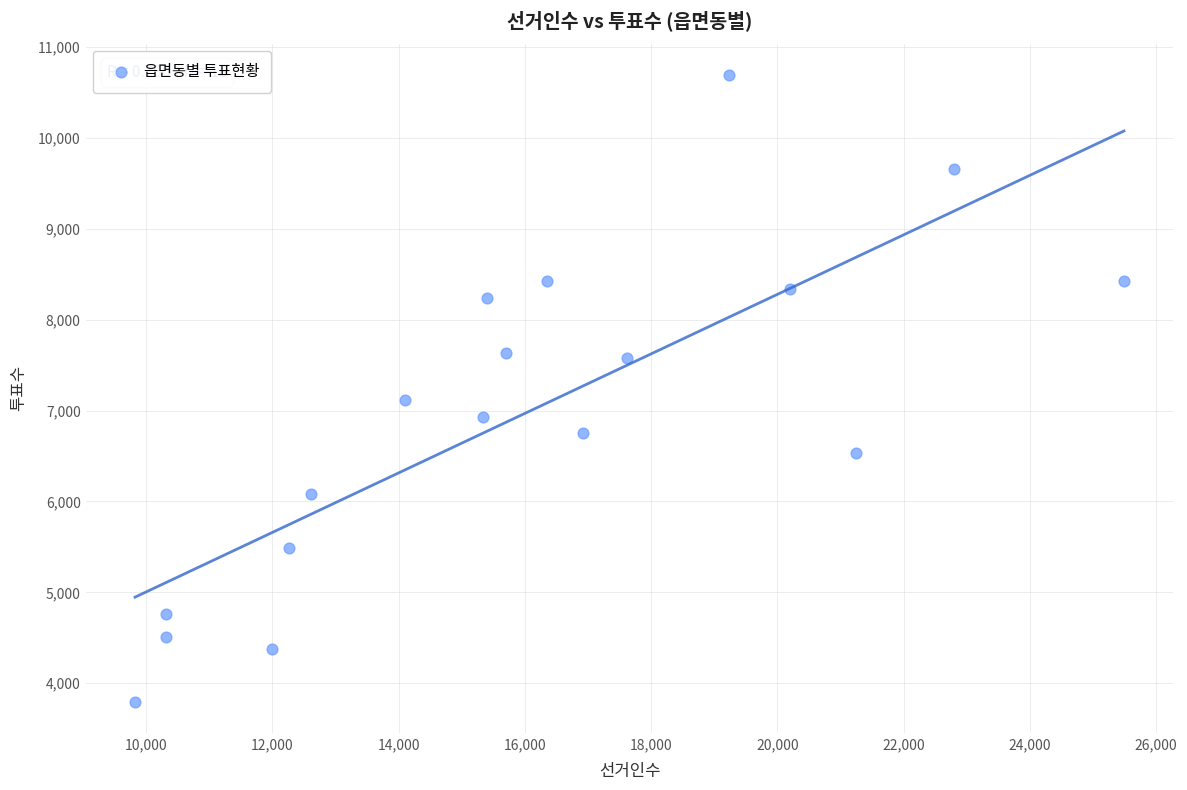

What Y value in the scatter plot is closest to 7246?

7121